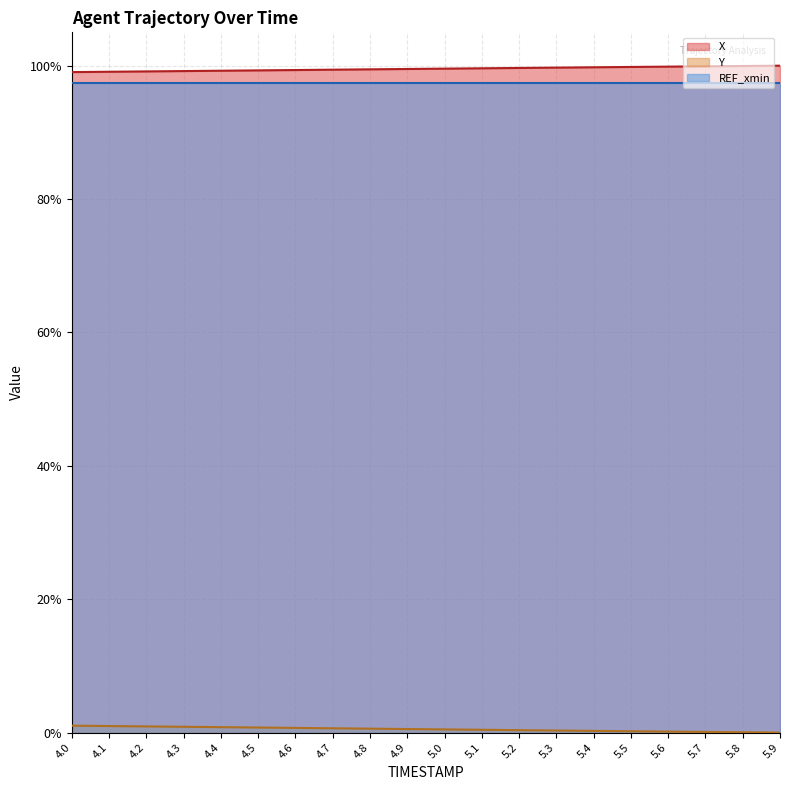

At how many categories does at least one series exceed 93?

20